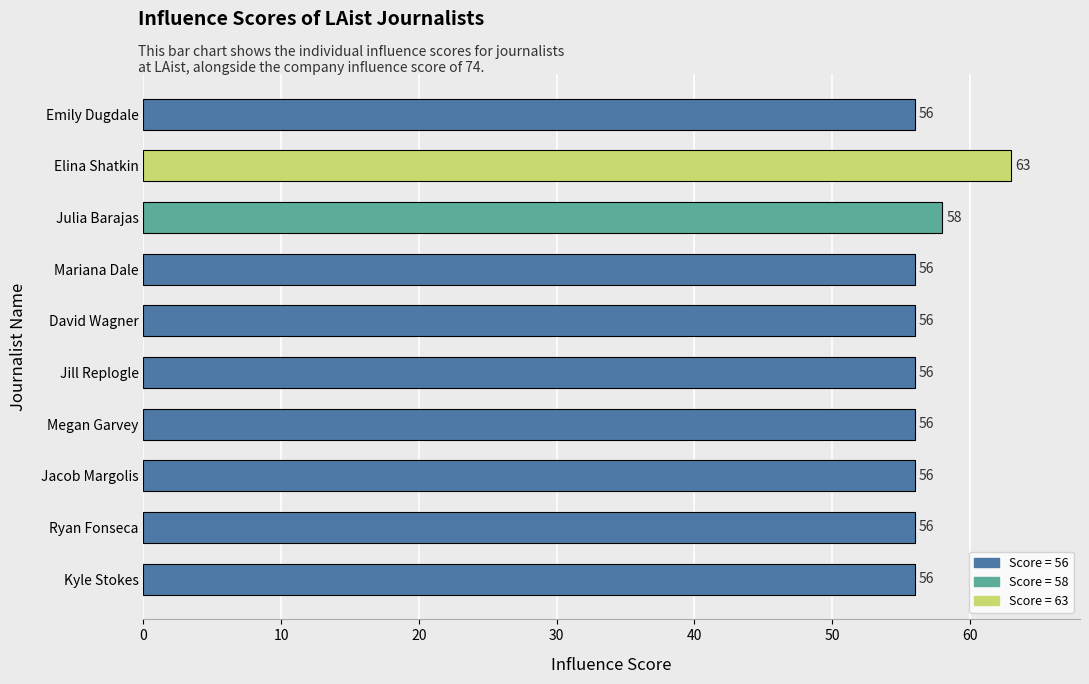

At which label is the value closest to 59?

Julia Barajas